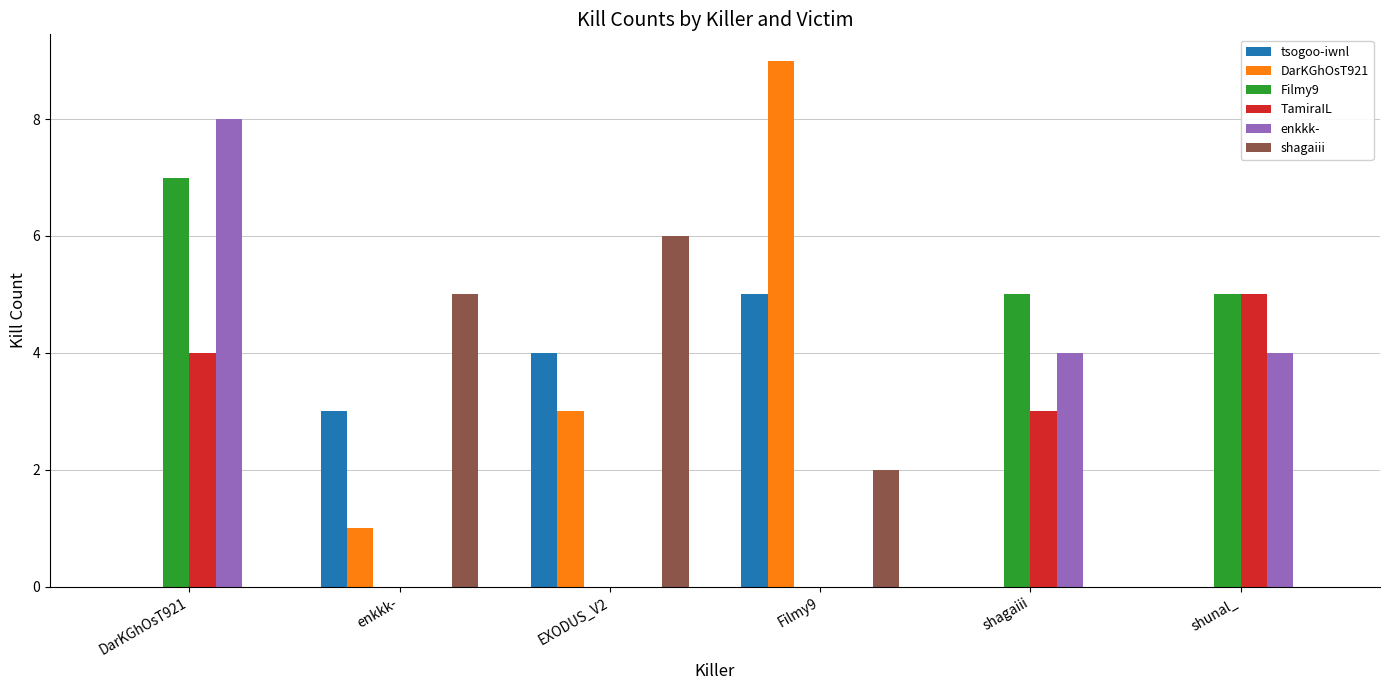

What is the total value across all series at shunal_?

14